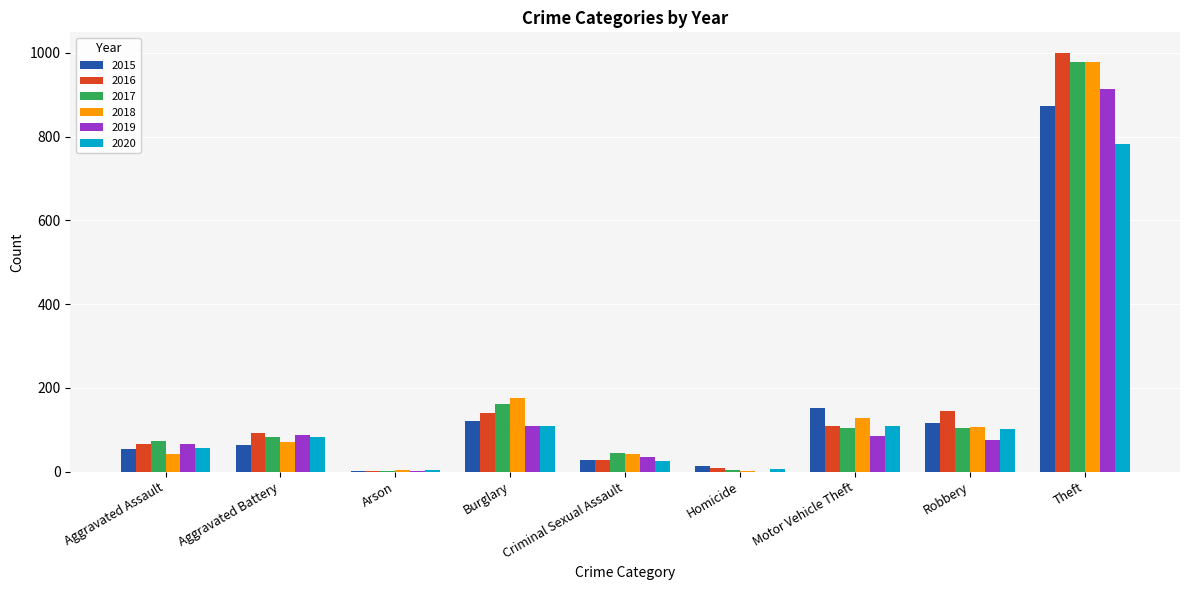

Which series changed the most between Aggravated Assault and Criminal Sexual Assault?

2016